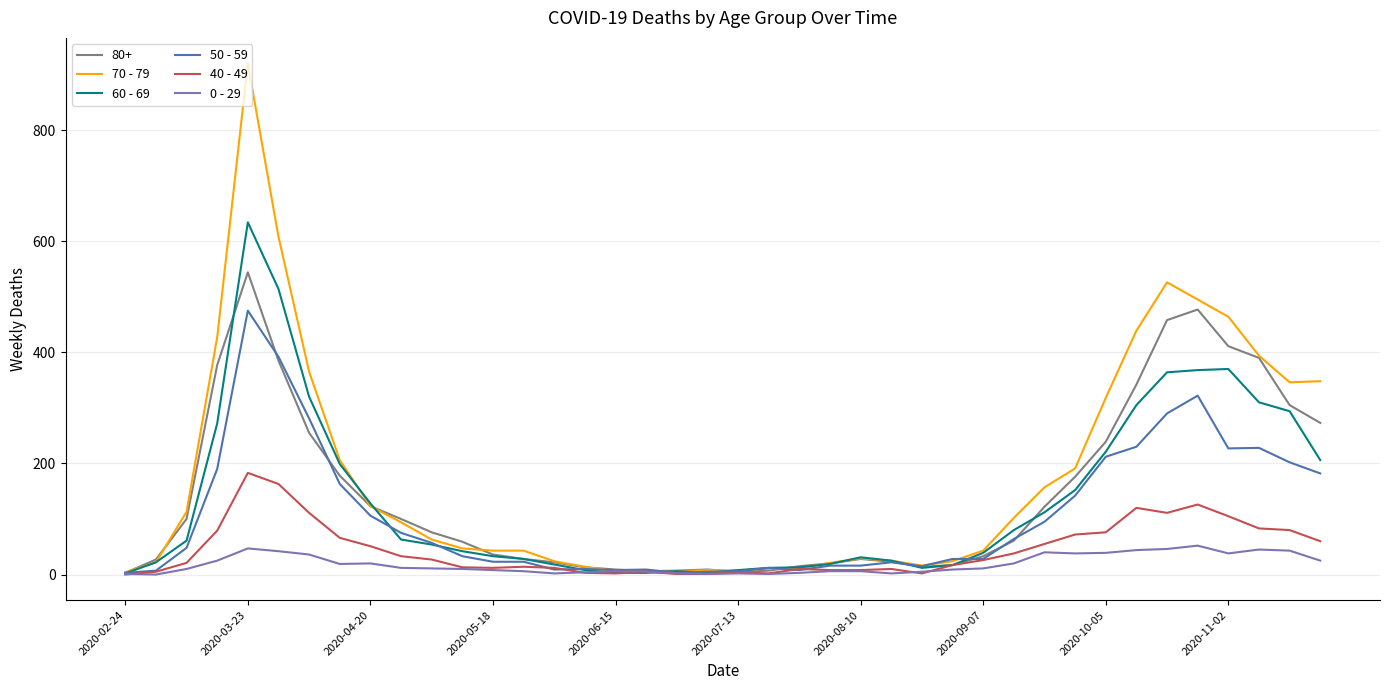

What are all the series names shown in the legend?

80+, 70 - 79, 60 - 69, 50 - 59, 40 - 49, 0 - 29